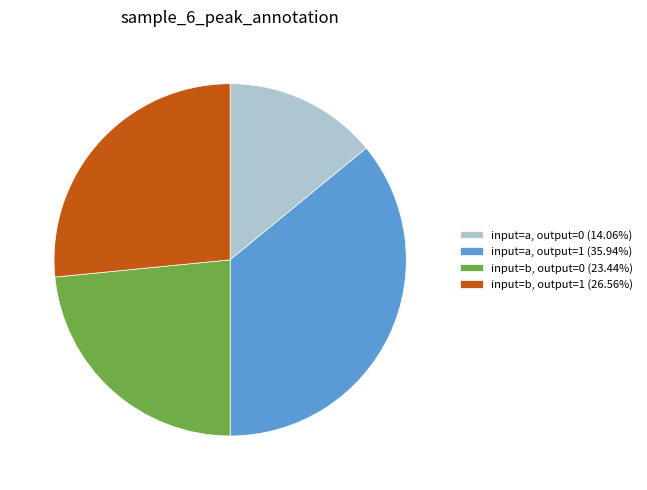

What is the ratio of the value at input=b, output=1 (26.56%) to the value at input=a, output=0 (14.06%)?

1.9